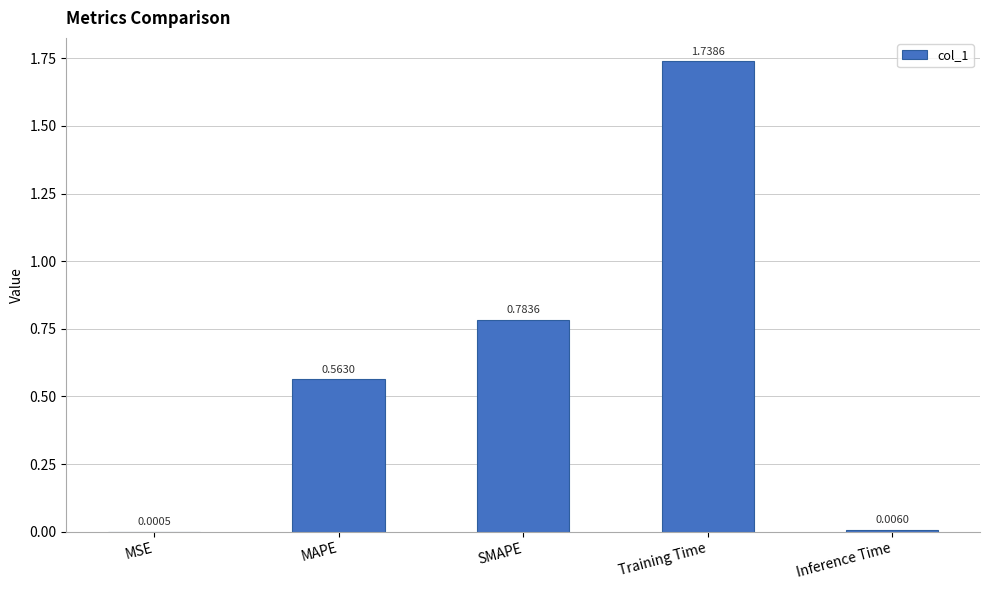

Which label corresponds to the largest value in the chart?

Training Time